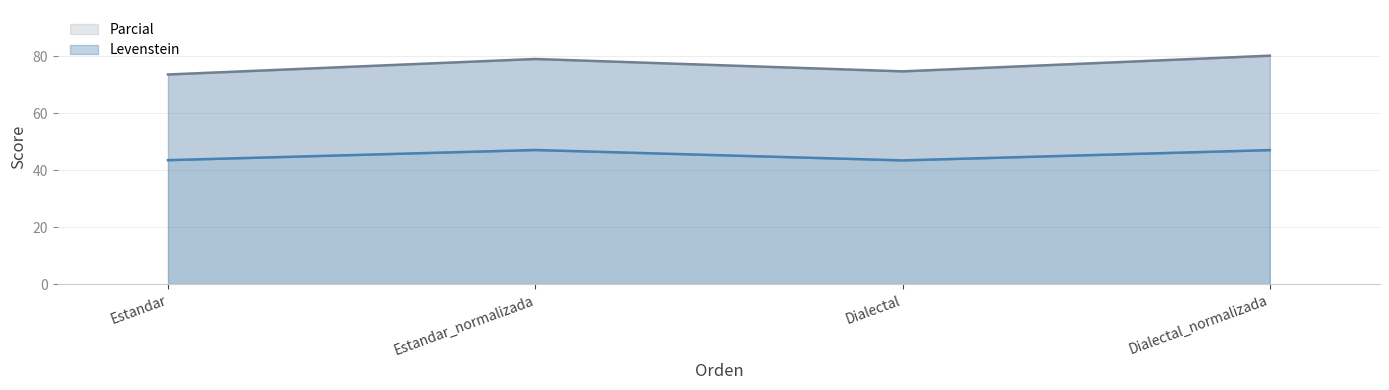

Which series changed the most between Estandar and Dialectal_normalizada?

Parcial